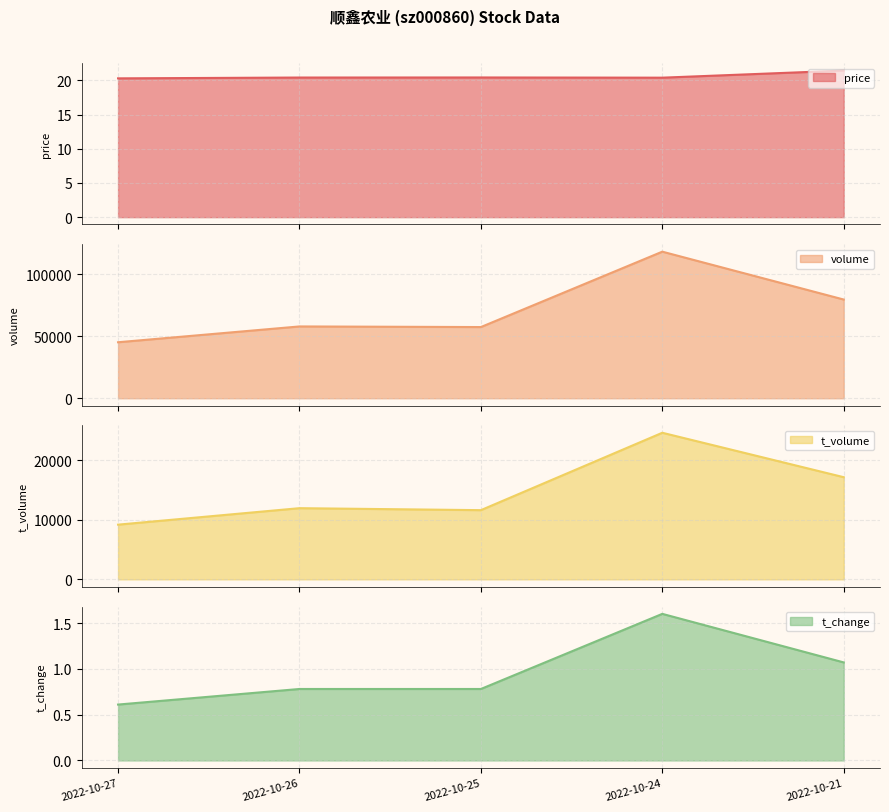

What is the minimum value shown in the chart?

0.6